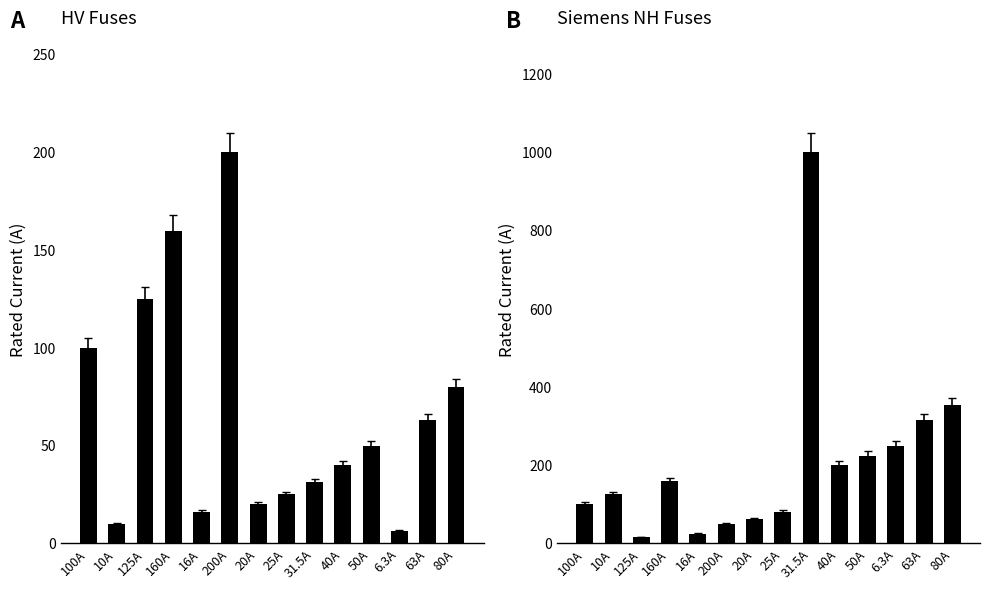

How many groups of bars are there?

14